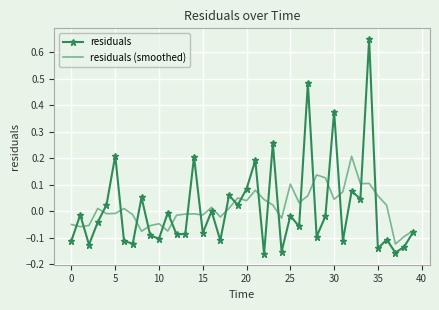

How many categories are shown in the chart?

40